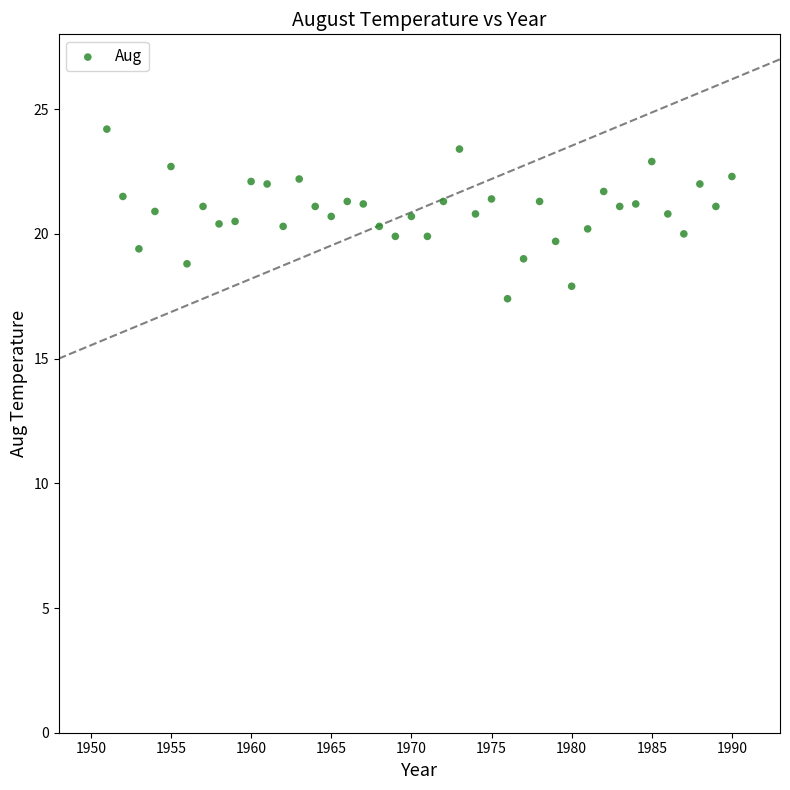

What is the range of X values (max minus min)?

39.0